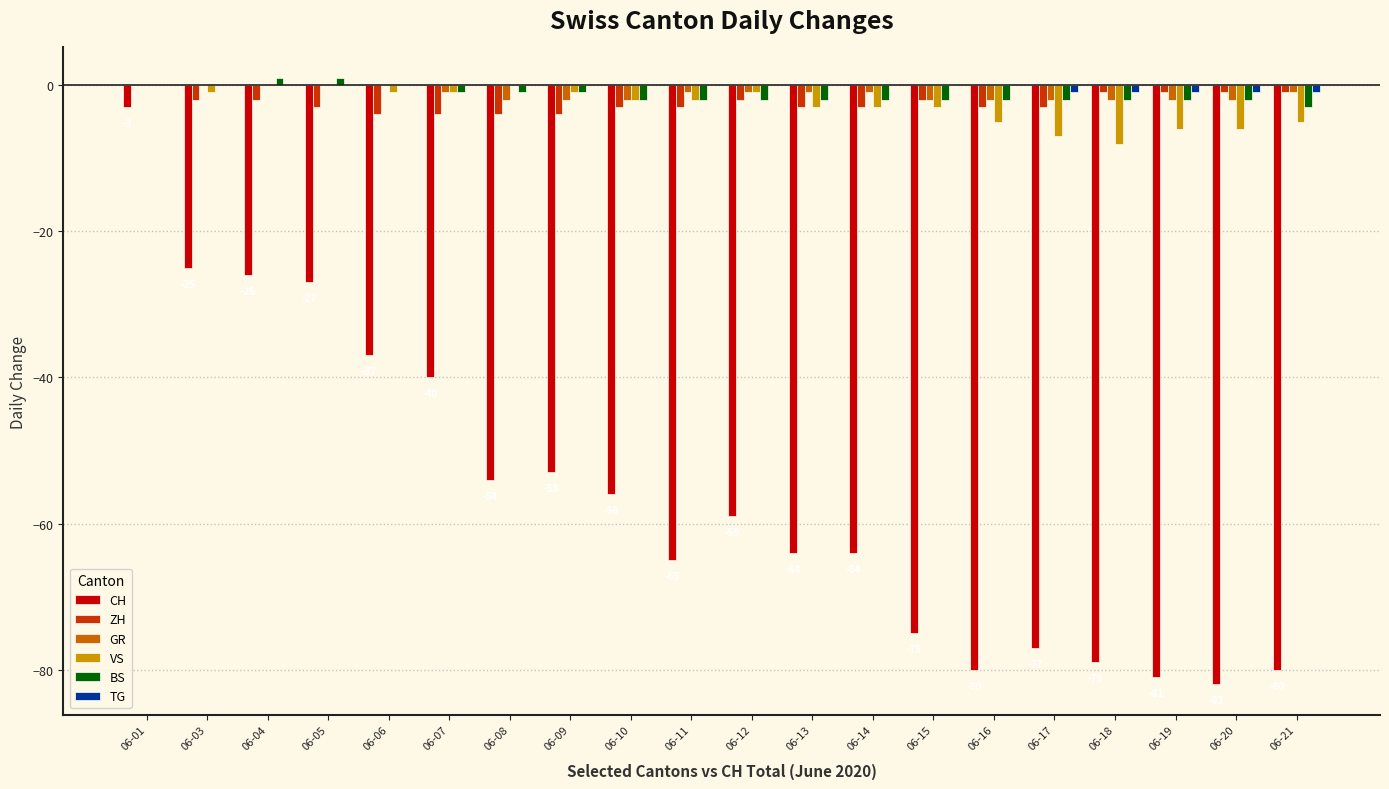

What is the sum of all VS values?

-55